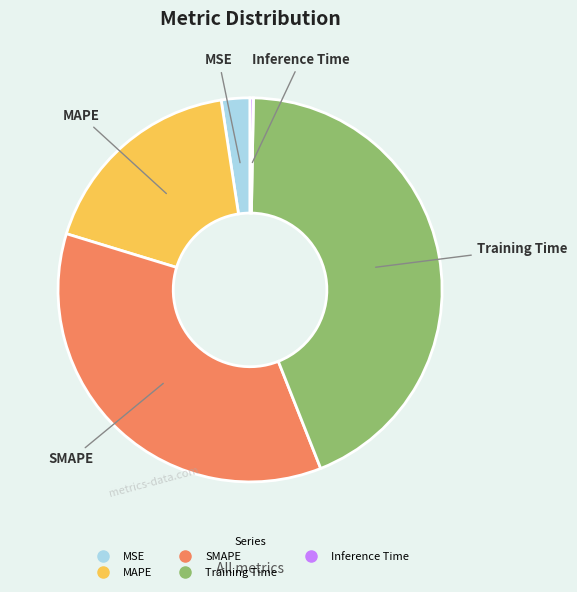

Between SMAPE and MSE, which is larger?

SMAPE